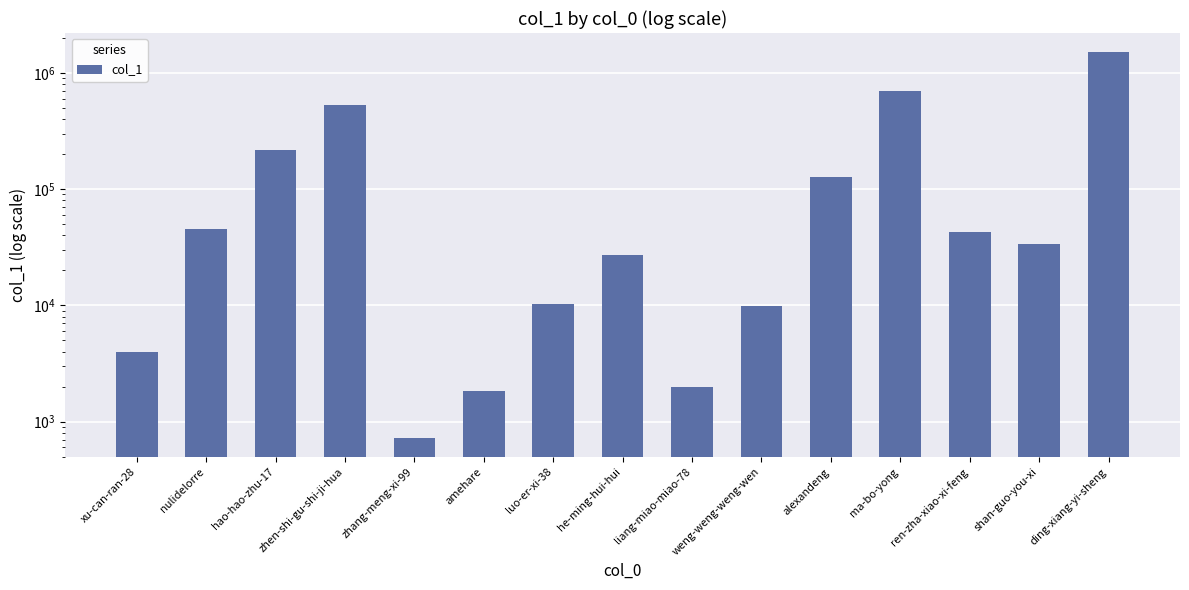

What is the label of the 6th bar from the right?

weng-weng-weng-wen